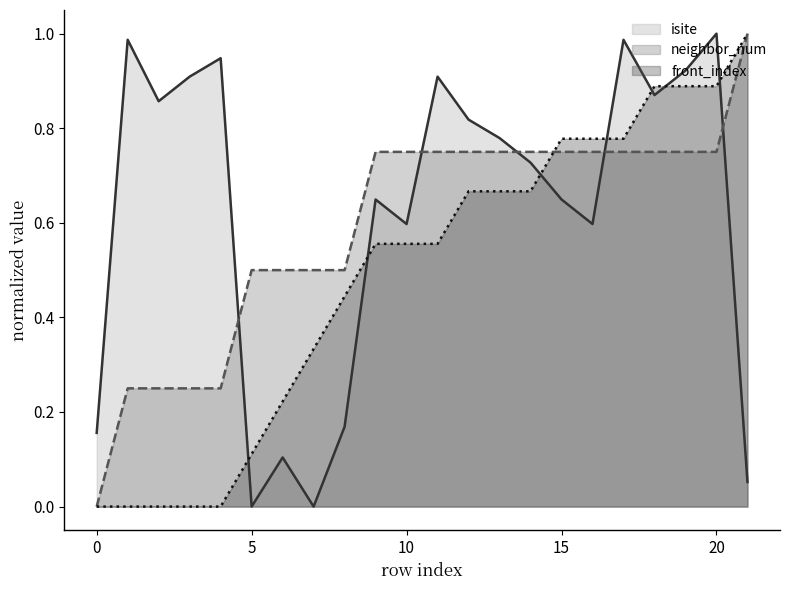

What is the value of the isite point at the 7th from the left?

0.1